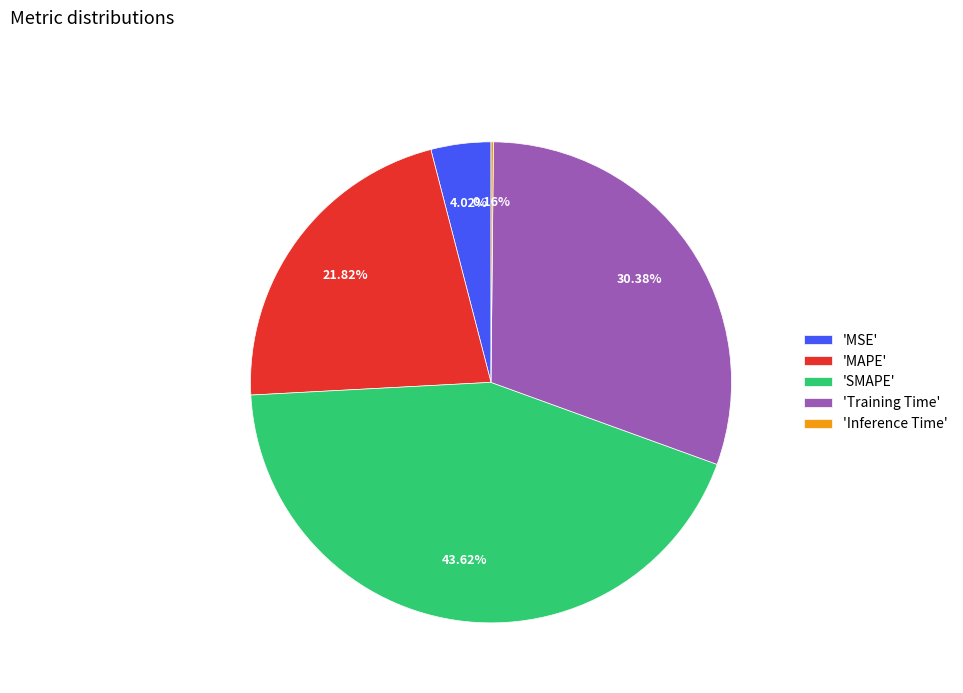

Is there any slice that represents more than half of the pie?

No